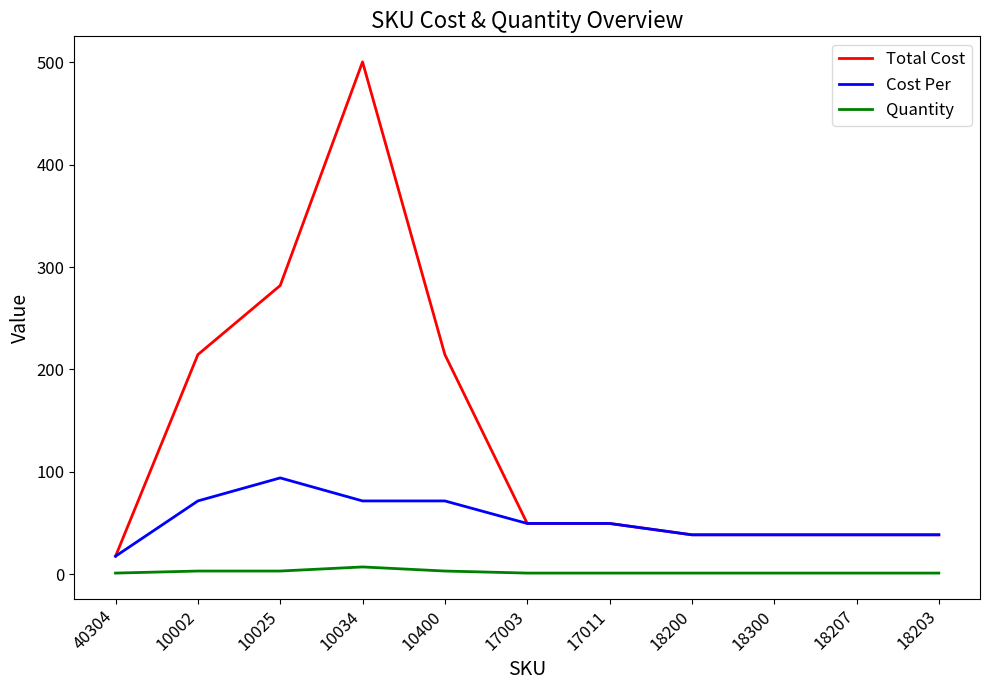

What is the spread (max minus min) of values at 10034?

493.5